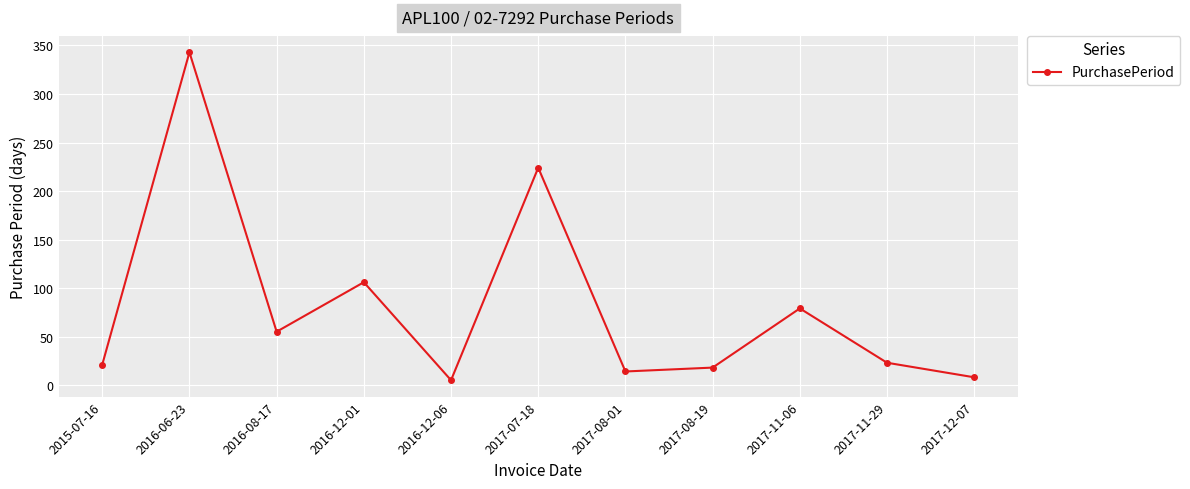

True or false: the data has more than 1 interior local peaks.

True